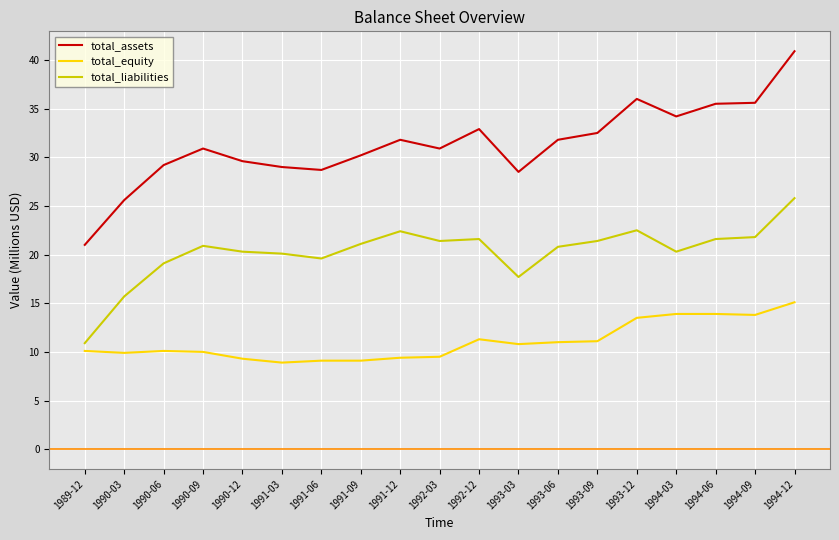

True or false: total_equity and total_assets cross at least once.

False